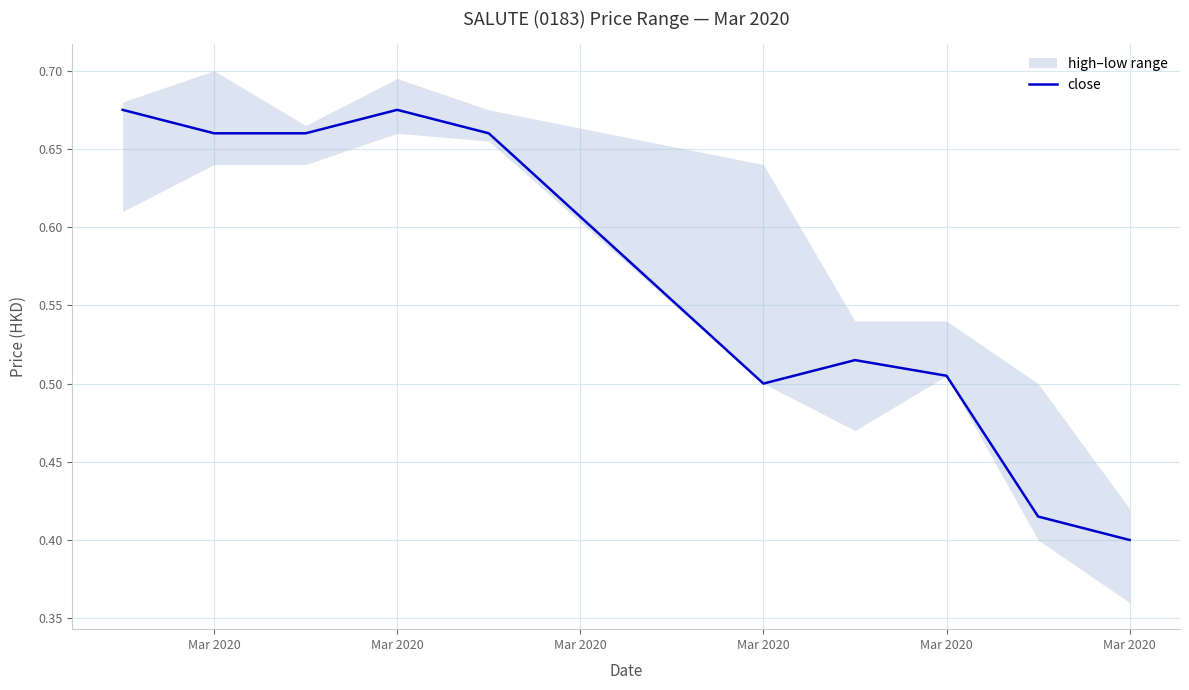

Which label corresponds to the smallest value in the chart?

Mar 2020